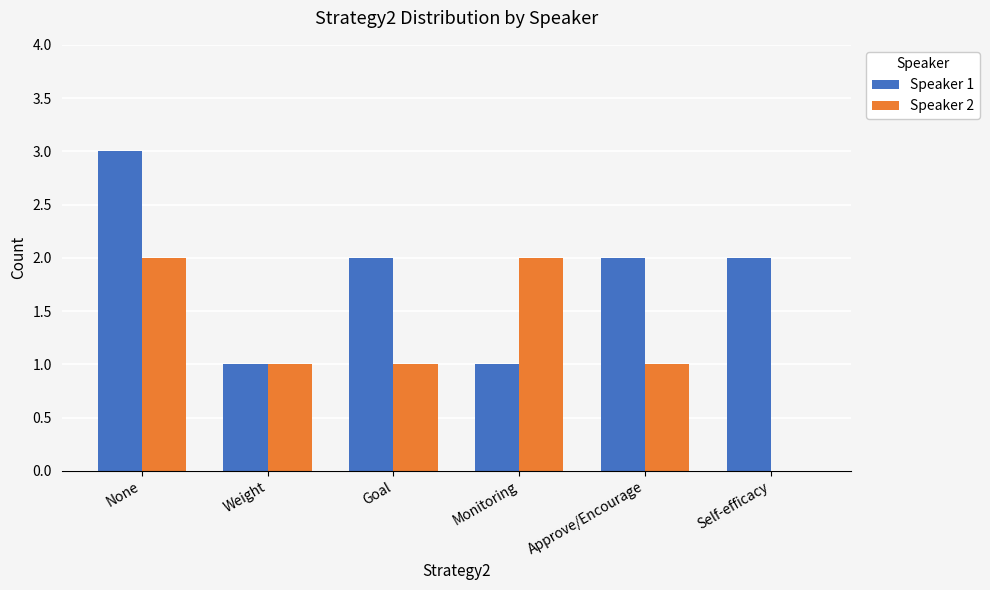

At which category does the chart reach its peak across all series?

None